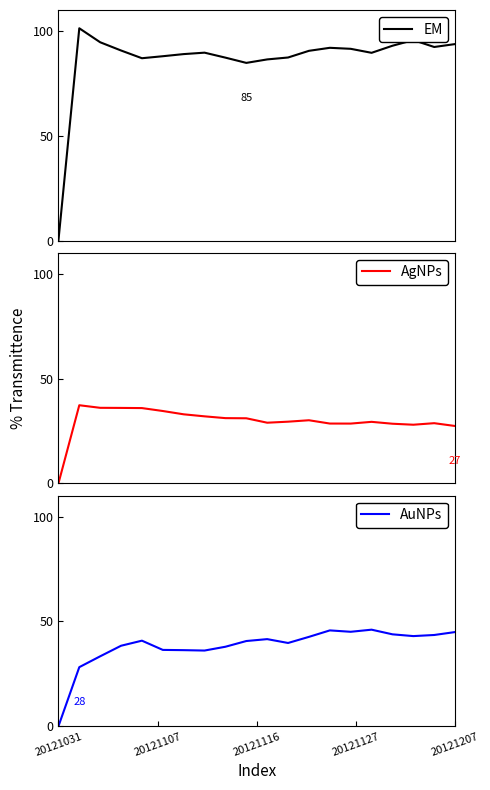

Is it true that AuNPs equals 26.5 at 20121031?

False